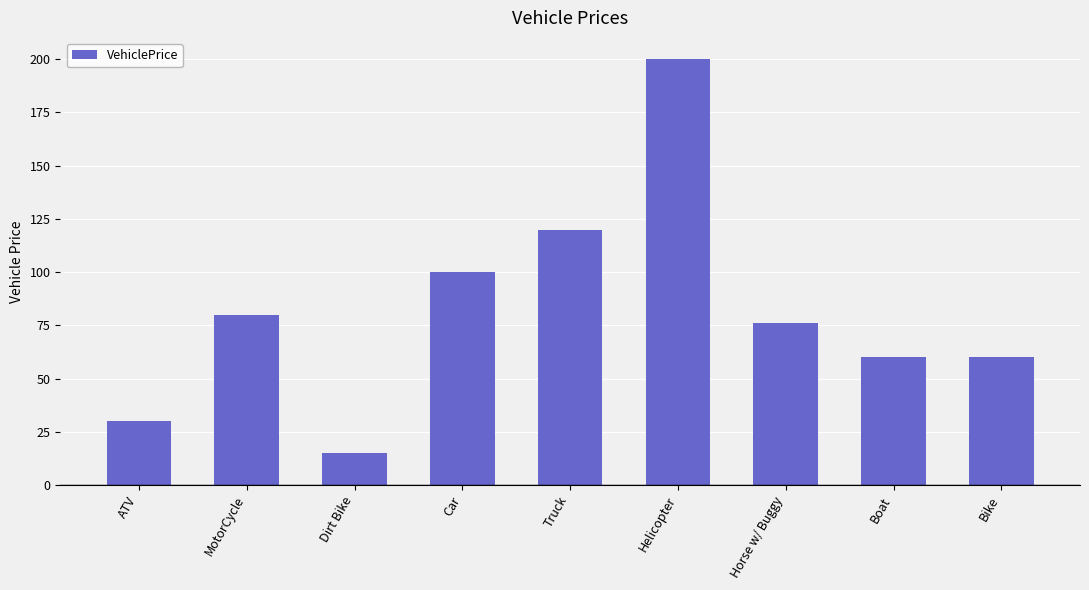

Where is the data nearest to the value 107?

Car